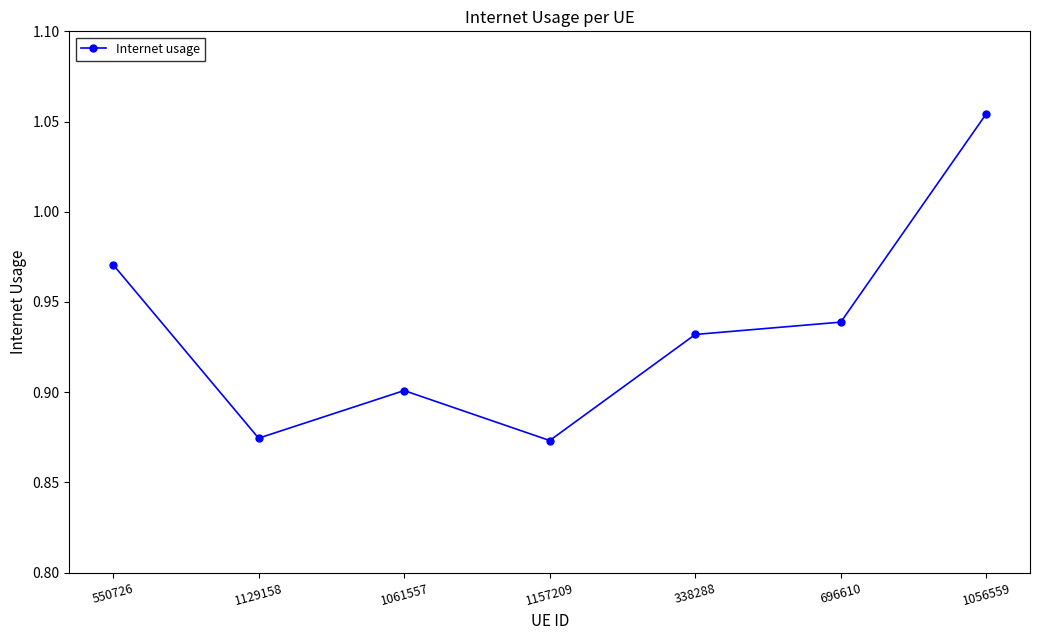

What is the label of the 4th point from the left?

1157209